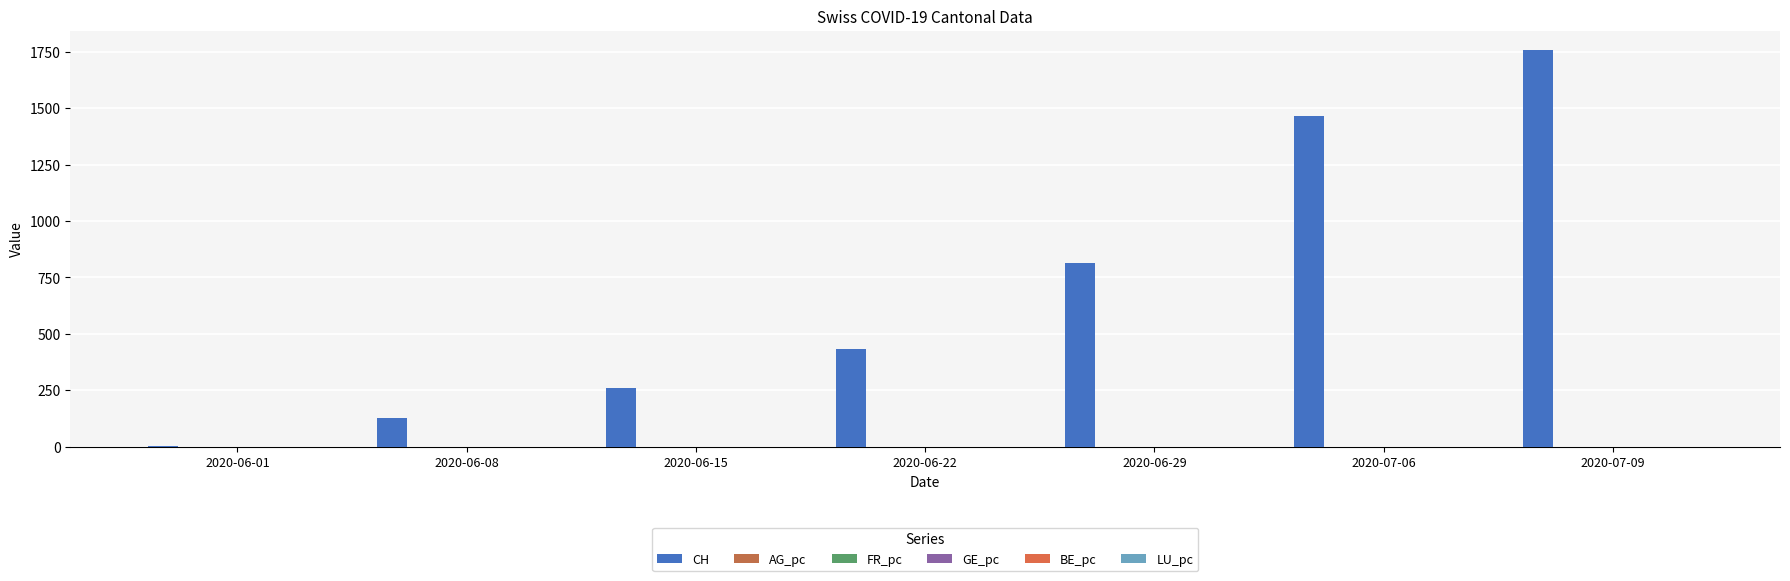

Which category has the highest value in the CH series?

2020-07-09